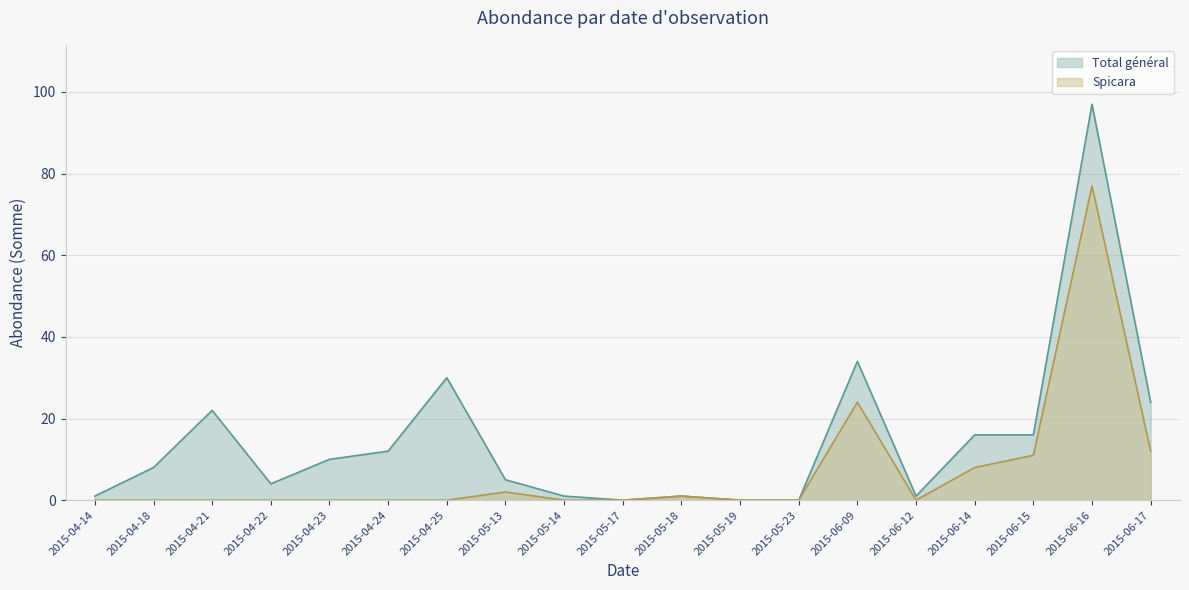

What is the difference between the highest and lowest values at 2015-04-23?

10